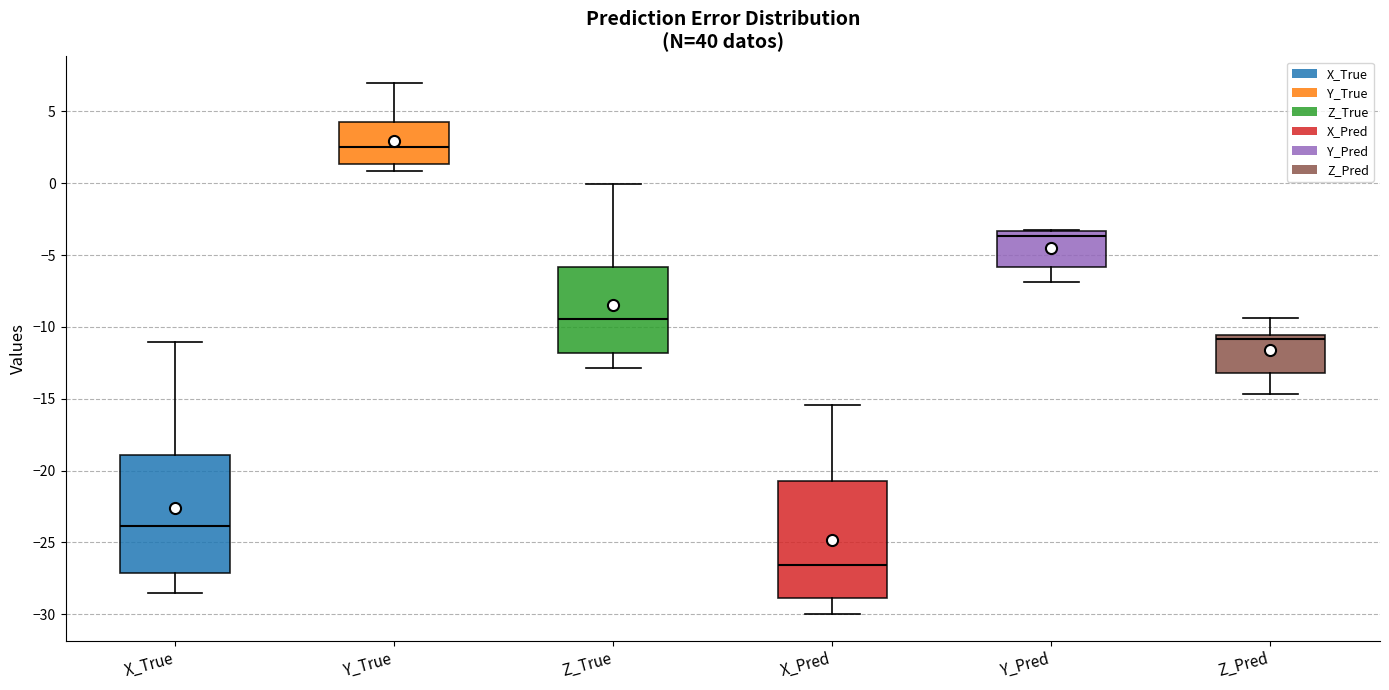

Reading left to right, transcribe this box plot: for each box, give where its median line is, the range the box spans, and where its two whiskers end, as read against the y-axis. The values are not printed on the chart, so give them approximately, as read against the axis.

X_True: median -24.0, box -27.0 to -19.0, whiskers -28.5 to -11.0
Y_True: median 2.5, box 1.5 to 4.0, whiskers 1.0 to 7.0
Z_True: median -9.5, box -12.0 to -6.0, whiskers -13.0 to 0.0
X_Pred: median -26.5, box -29.0 to -20.5, whiskers -30.0 to -15.5
Y_Pred: median -3.5 (just below the box's upper edge), box -6.0 to -3.5, whiskers -7.0 to -3.0
Z_Pred: median -11.0, box -13.0 to -10.5, whiskers -14.5 to -9.5